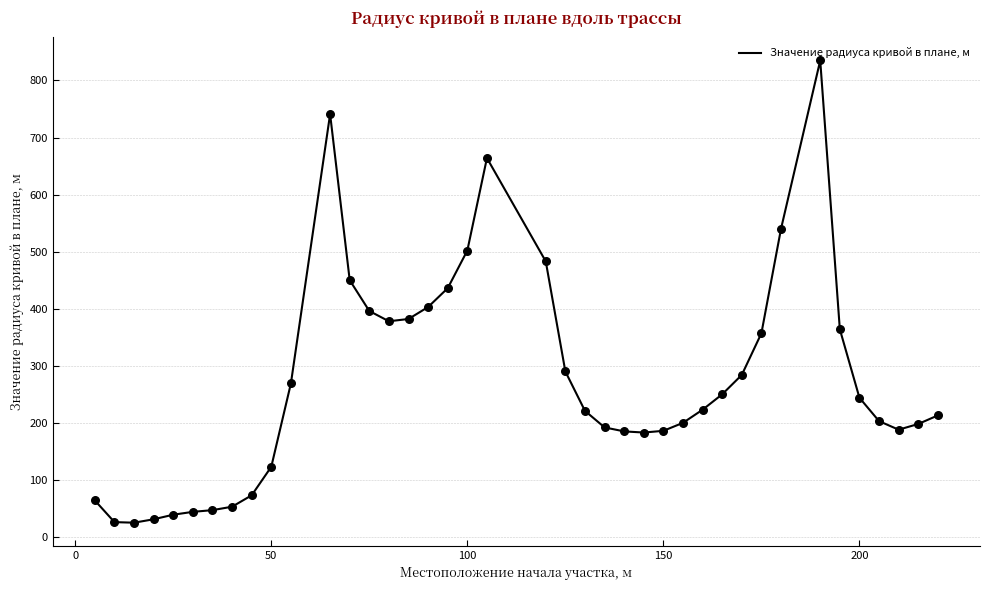

What is the greatest value displayed?

835